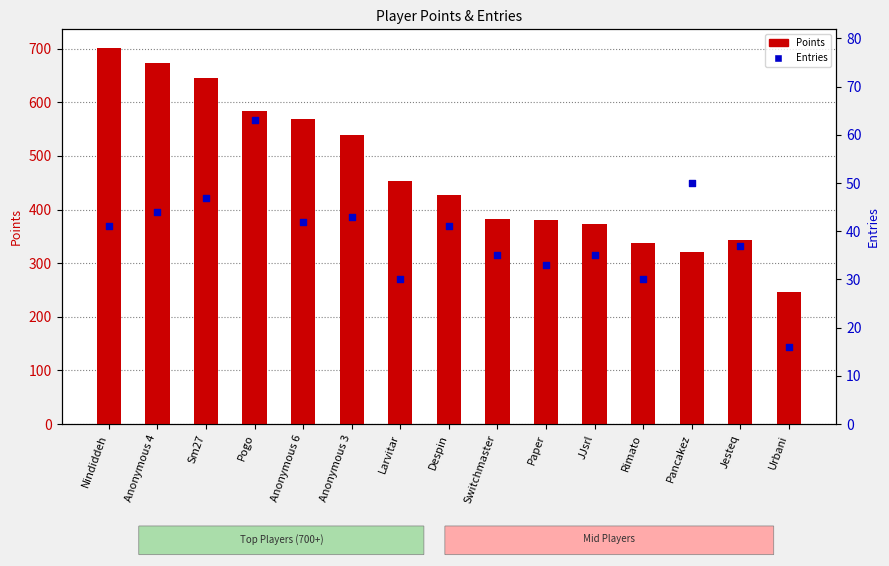

Which series has the largest total across all categories?

Points